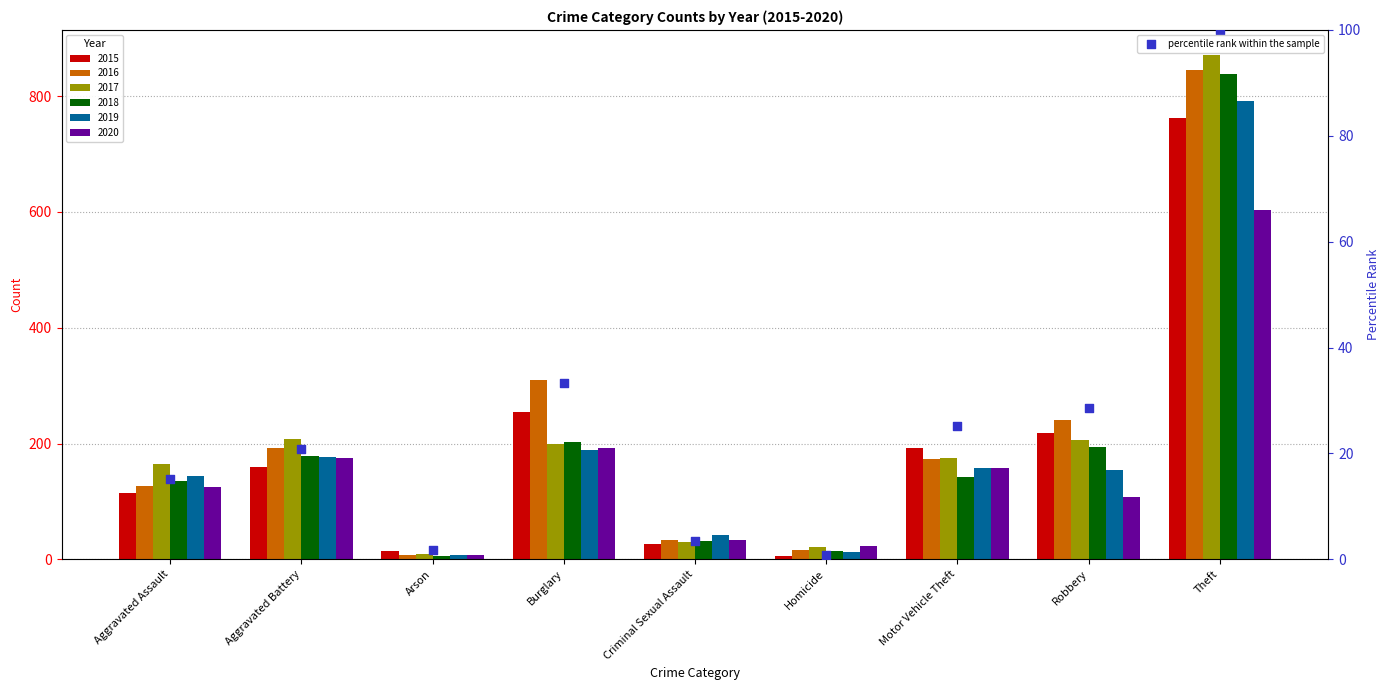

Which has a higher value, Arson or Theft?

Theft